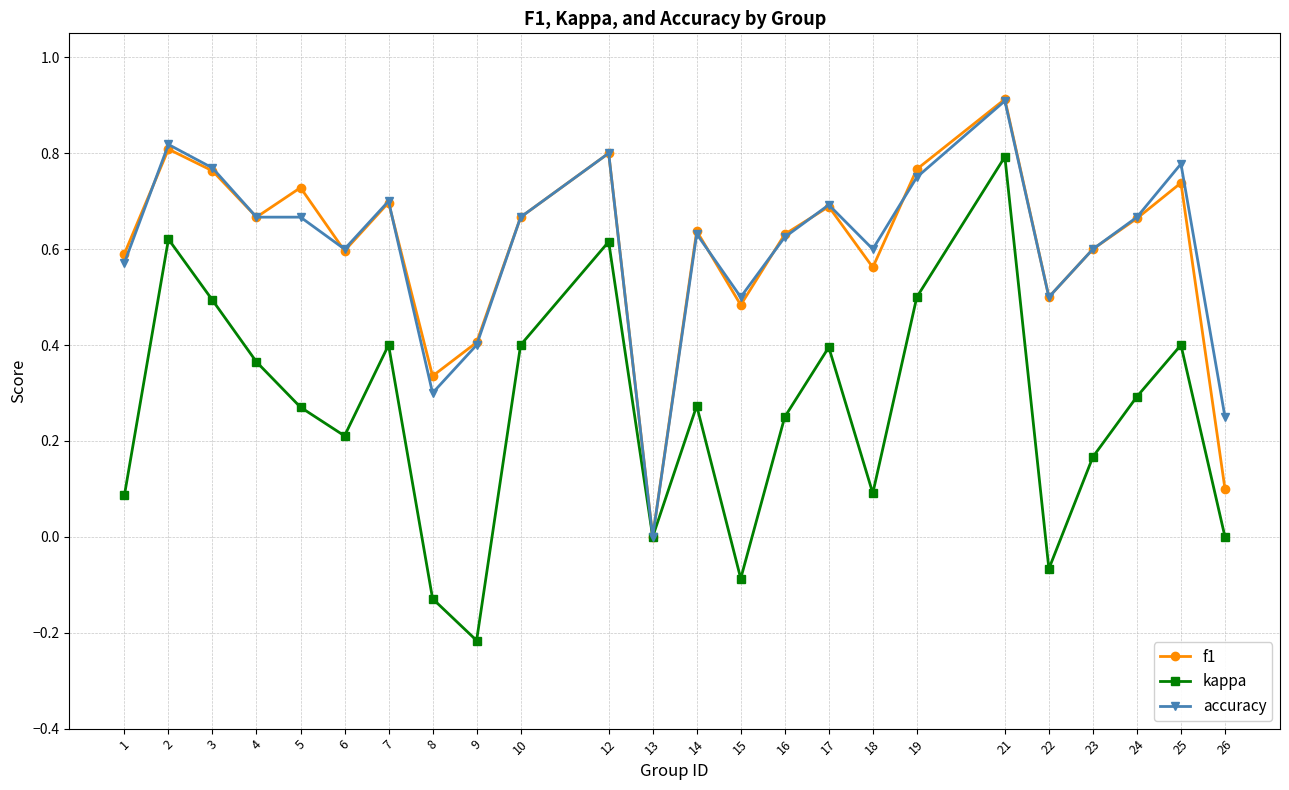

At which category is the sum across all series the highest?

21